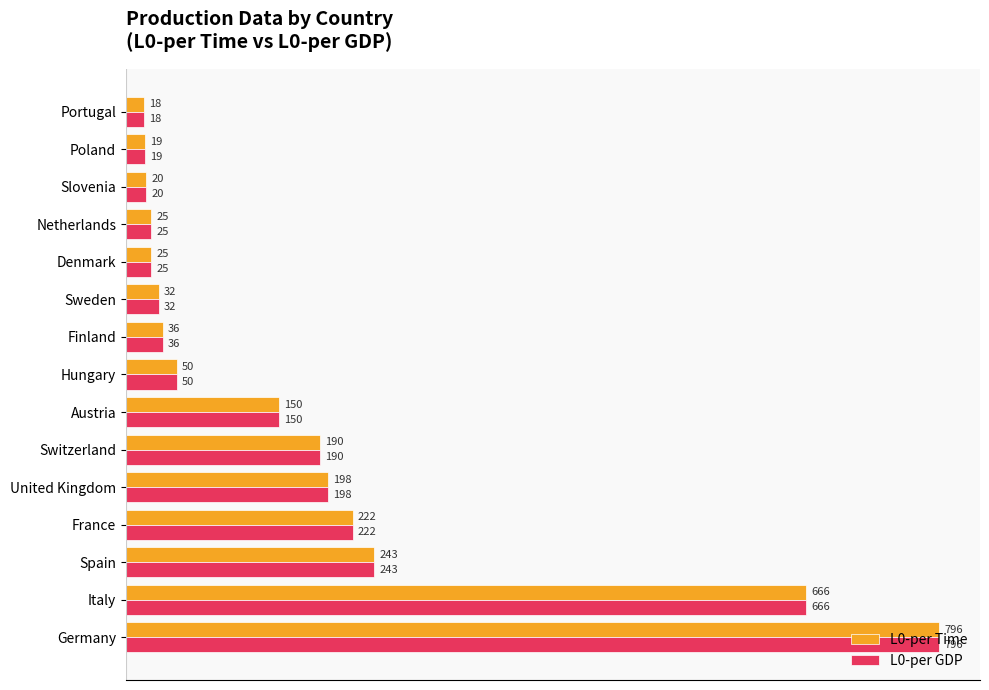

At how many categories does at least one series exceed 559?

2